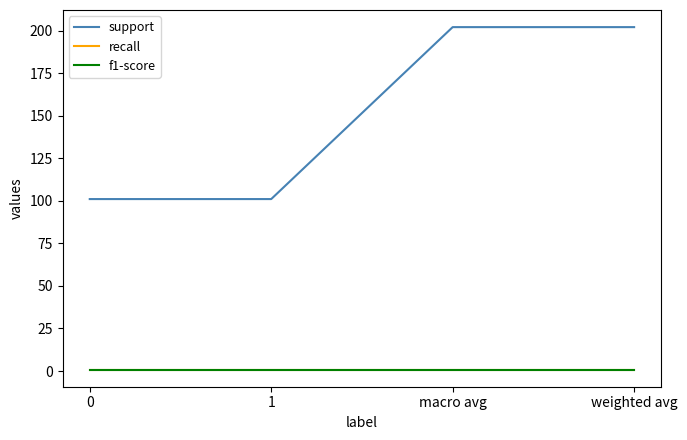

Does the chart have visible grid lines?

No